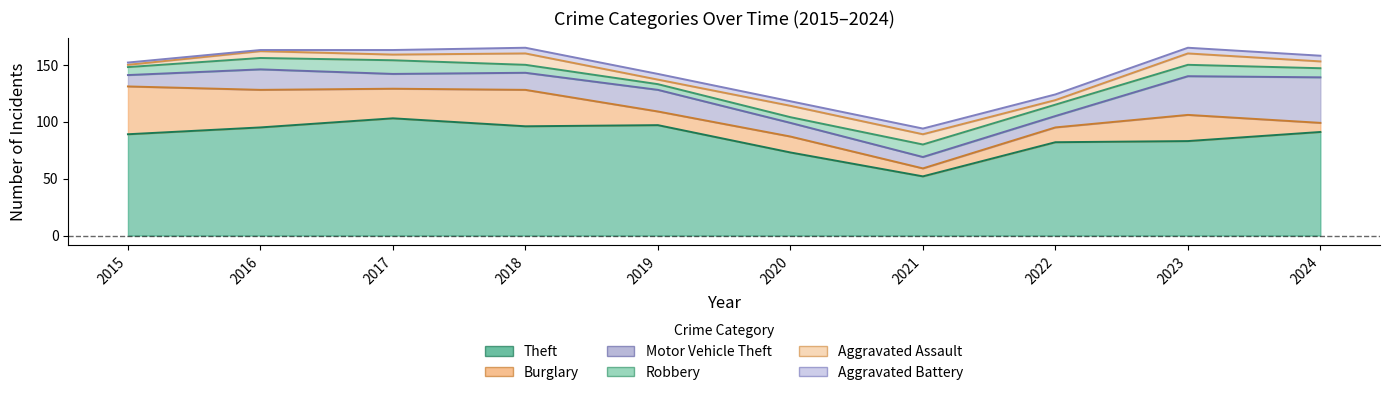

True or false: Aggravated Assault and Theft intersect in this chart.

False